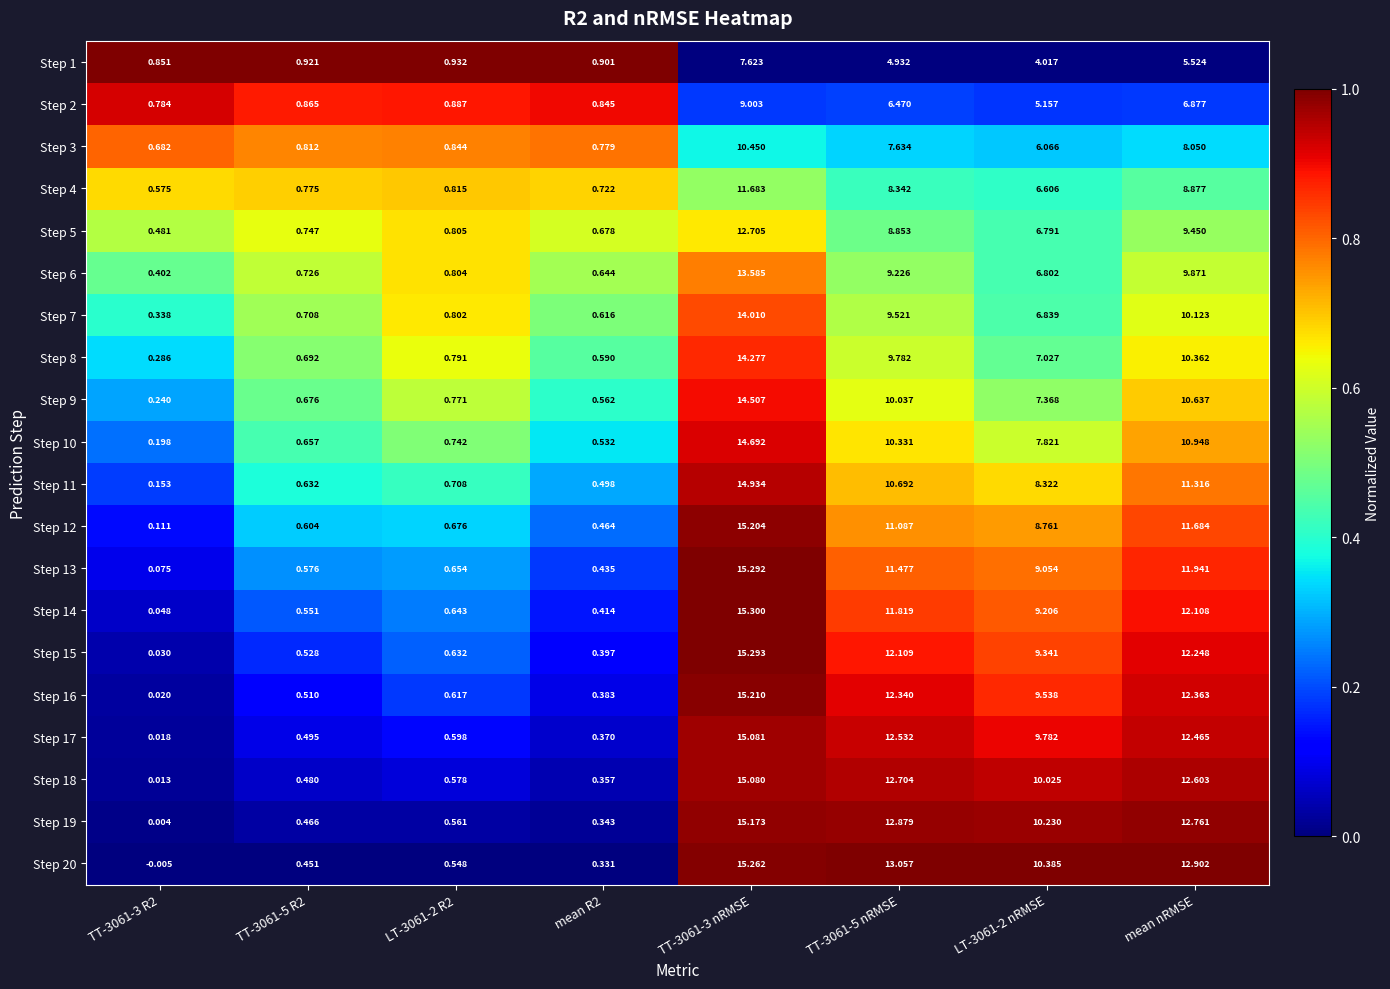

Is the value of Step 14 at TT-3061-5 nRMSE greater than the value of Step 5 at mean nRMSE?

Yes